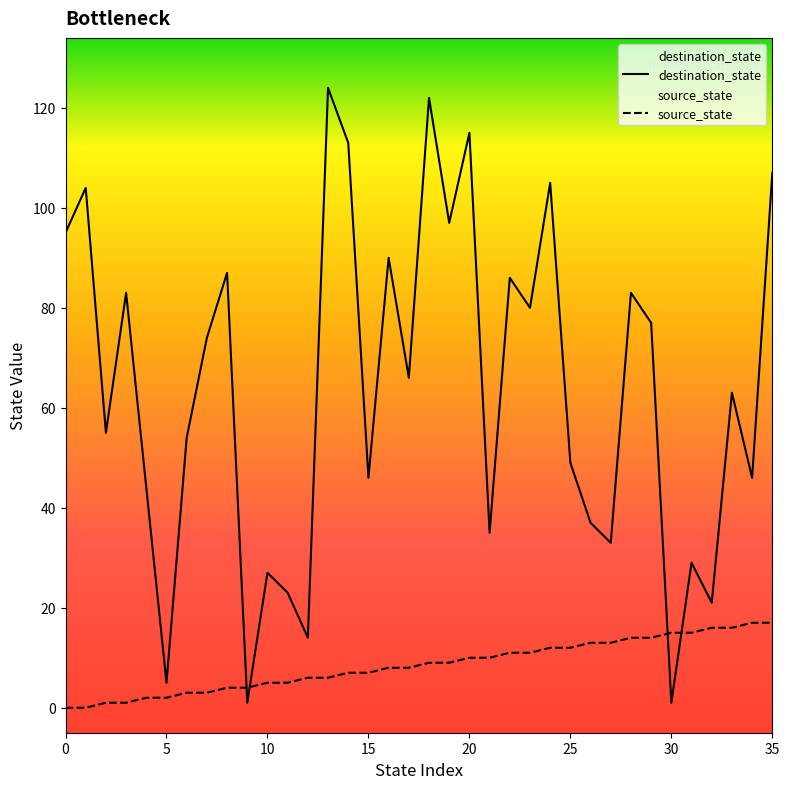

How many interior local peaks does the destination_state series have?

13